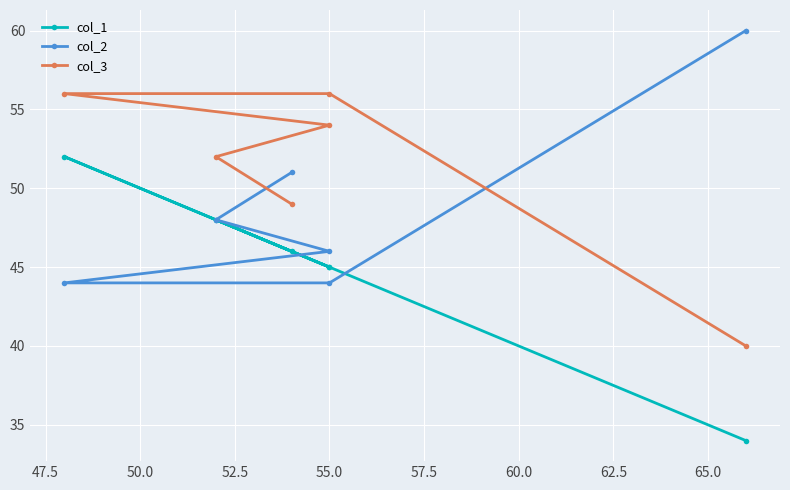

What is the greatest value displayed?

60